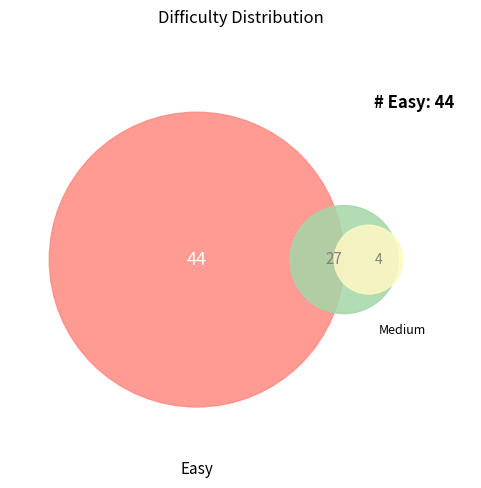

Which has a higher value, Hard or Easy?

Easy